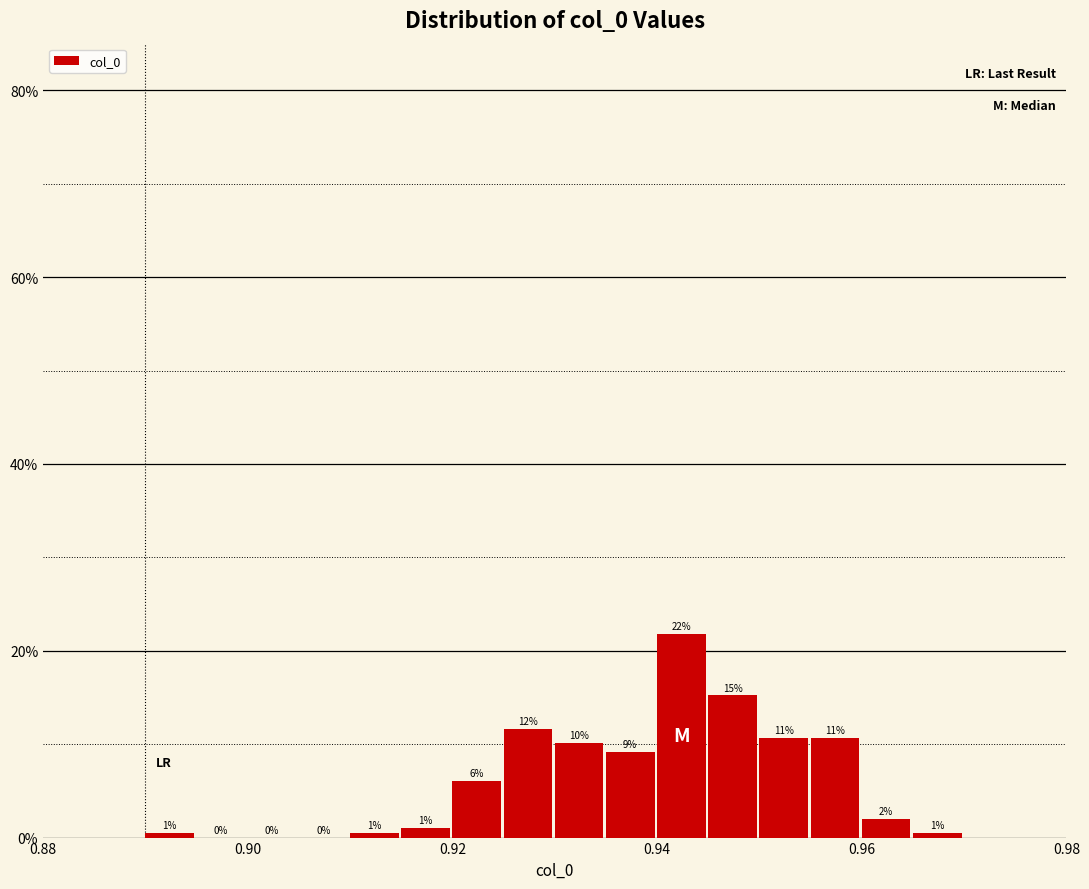

Read against the x-axis, roughly where is the centre of the tallest bar?

0.942